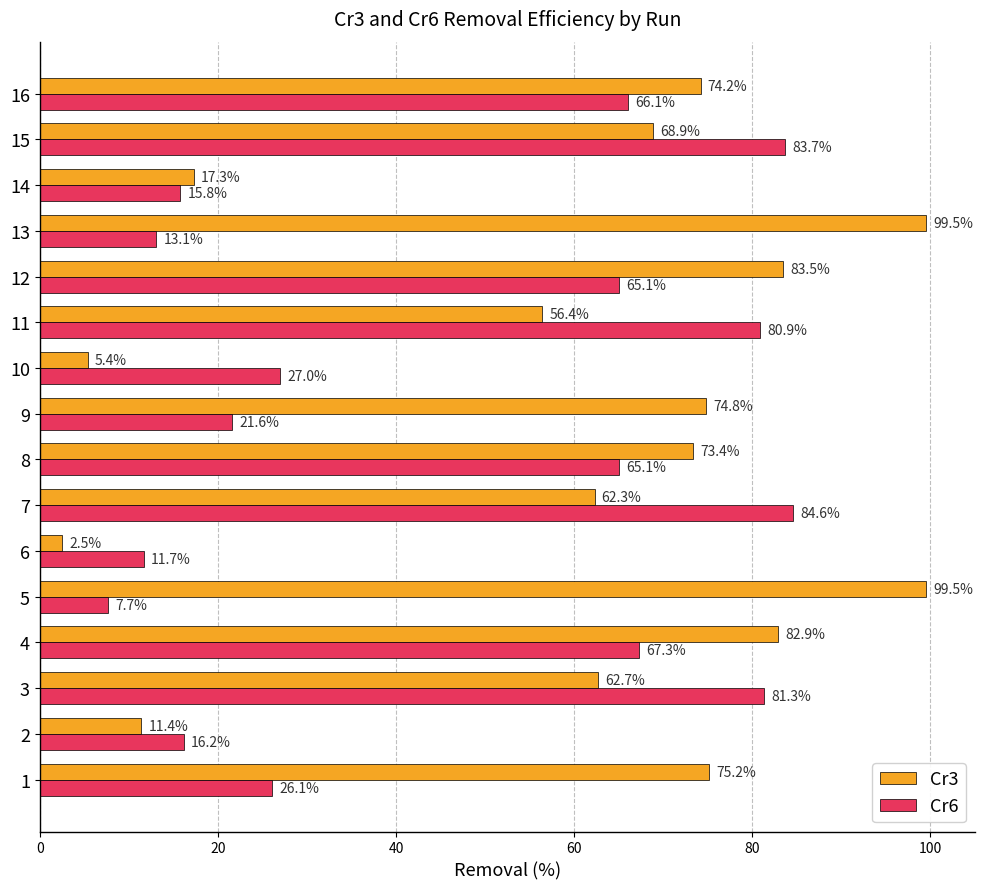

What is the difference between the maximum and minimum values in the Cr6 series?

76.9